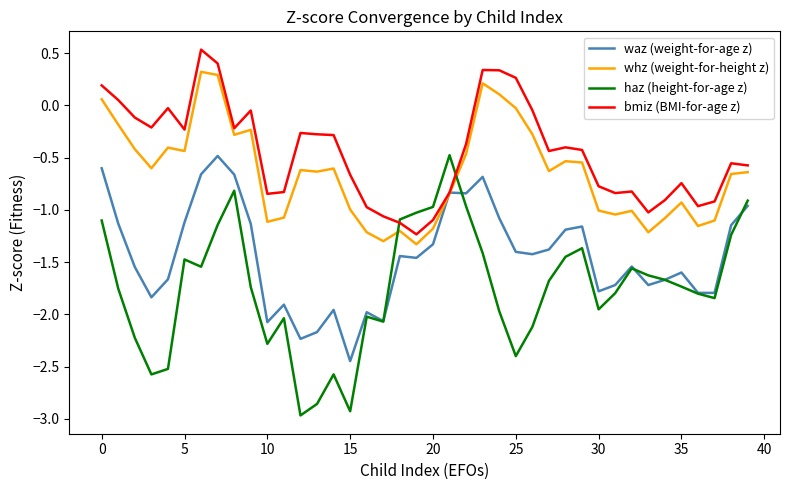

What are all the series names shown in the legend?

waz (weight-for-age z), whz (weight-for-height z), haz (height-for-age z), bmiz (BMI-for-age z)